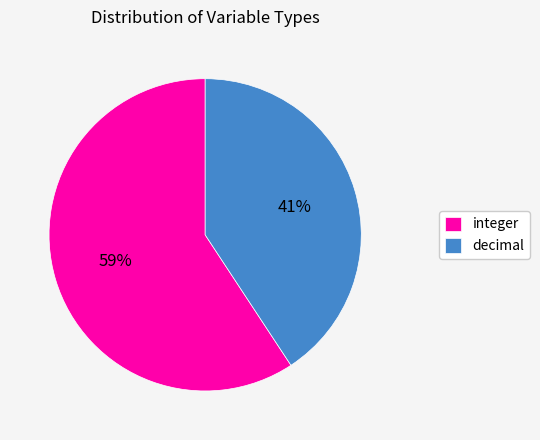

Combined, do integer and decimal account for over 50%?

Yes